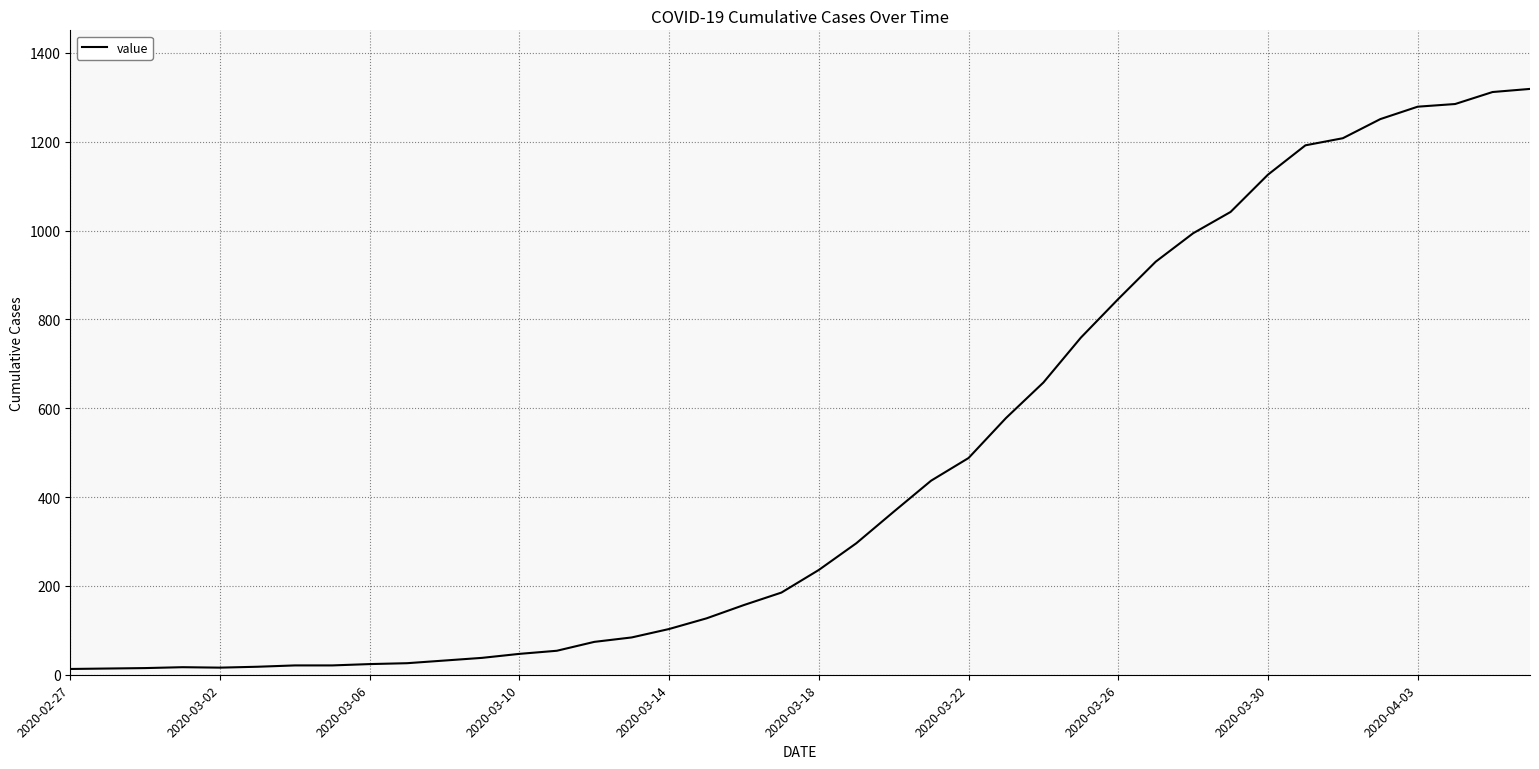

What is the maximum value shown in the chart?

1319